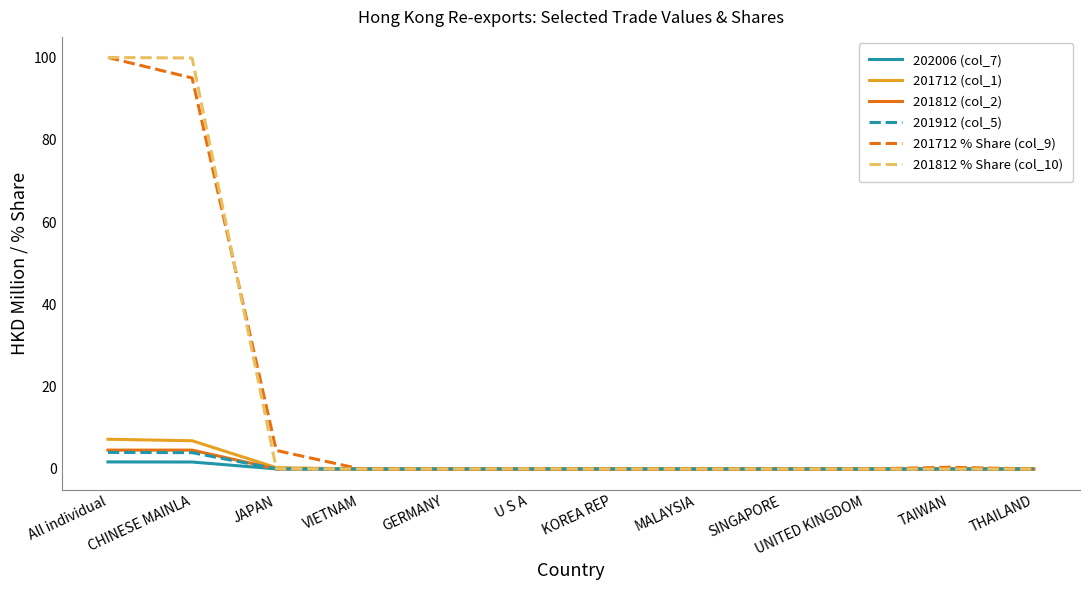

Is it true that 201812 (col_2) equals 0.0 at GERMANY?

True